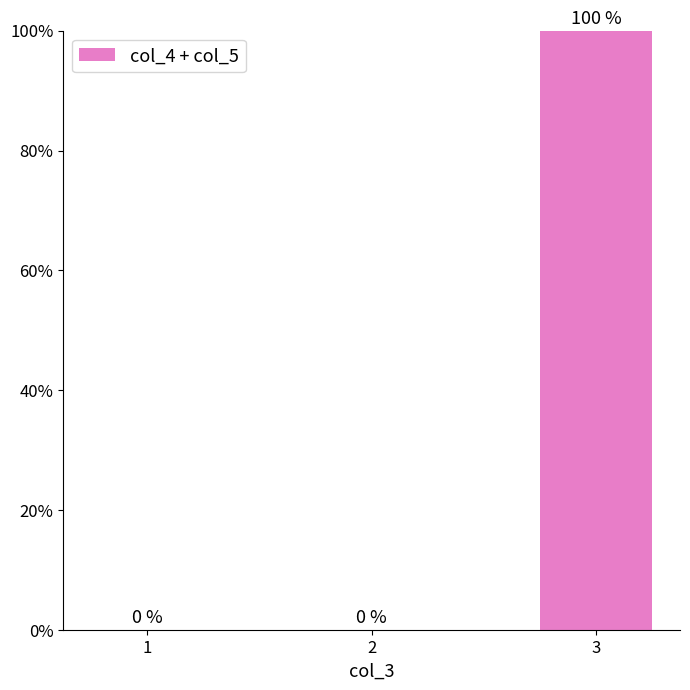

Which has a higher value, 2 or 3?

3